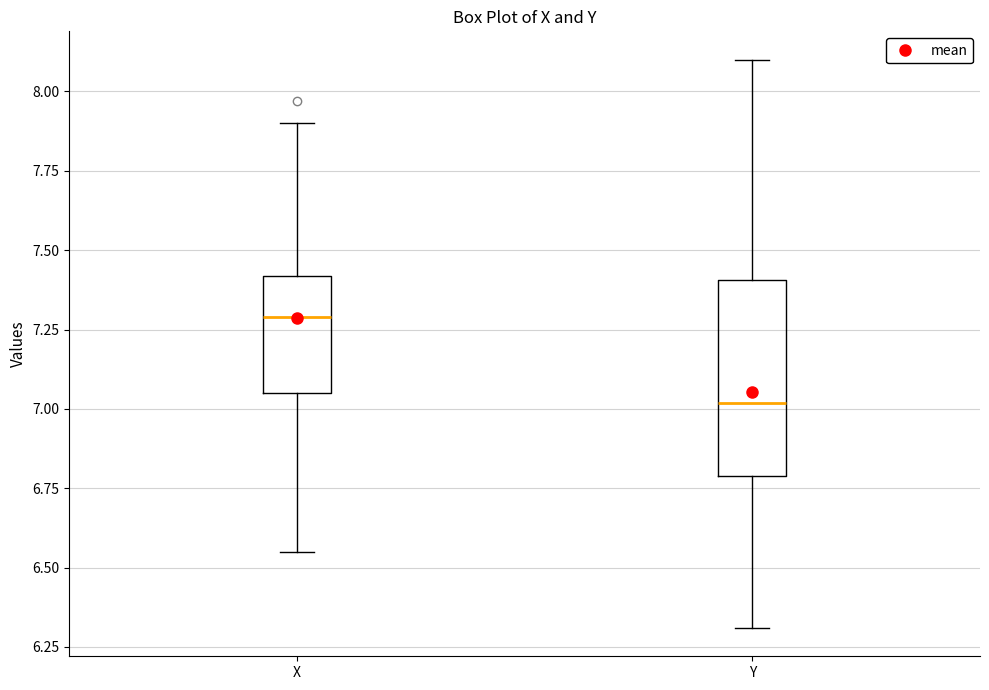

Which box's median line is the lowest?

Y